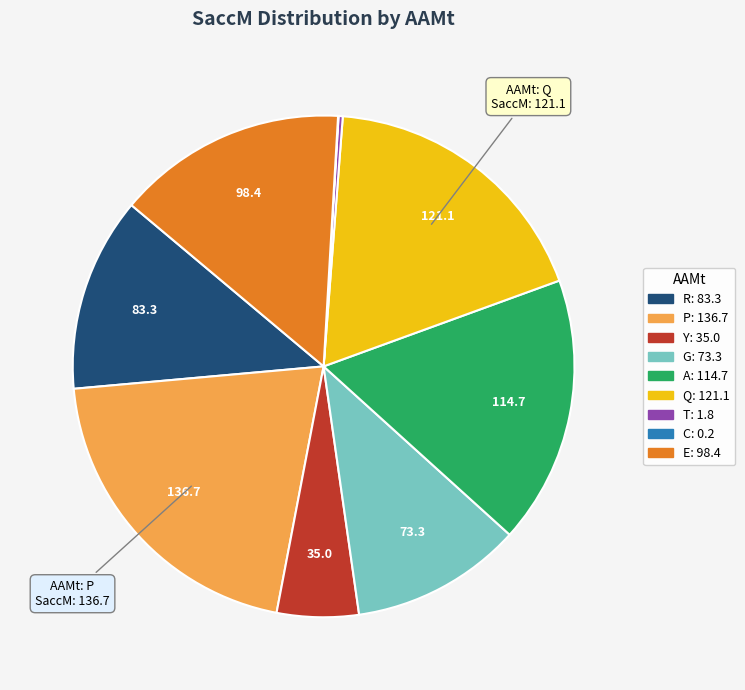

Is there a majority slice in this chart?

No